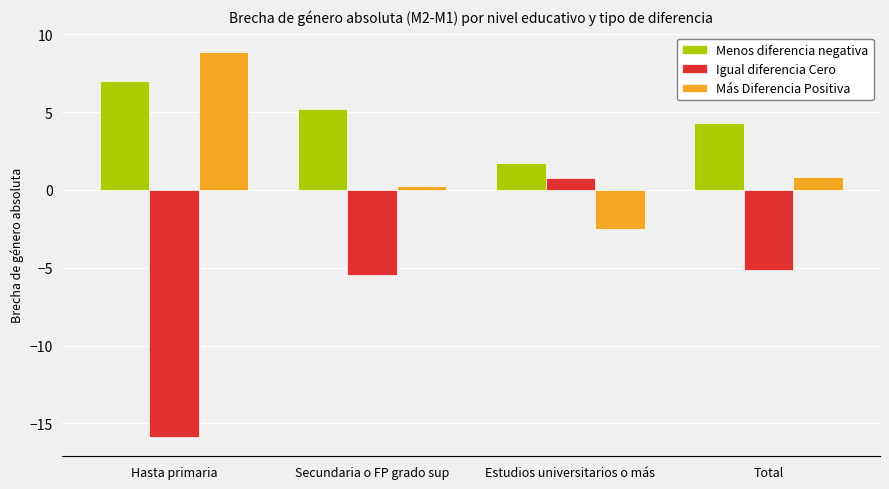

Reading left to right, list all the values displayed in this chart.

Menos diferencia negativa: Hasta primaria=7.0	Secundaria o FP grado sup=5.2	Estudios universitarios o más=1.7	Total=4.3
Igual diferencia Cero: Hasta primaria=-15.9	Secundaria o FP grado sup=-5.5	Estudios universitarios o más=0.8	Total=-5.1
Más Diferencia Positiva: Hasta primaria=8.9	Secundaria o FP grado sup=0.3	Estudios universitarios o más=-2.5	Total=0.8